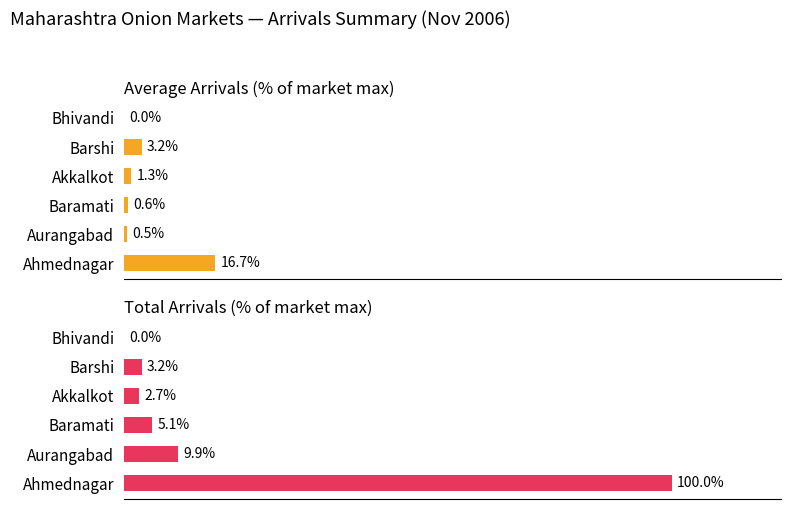

How many values in the Average Arrivals (Tonnes) series are below 1?

3